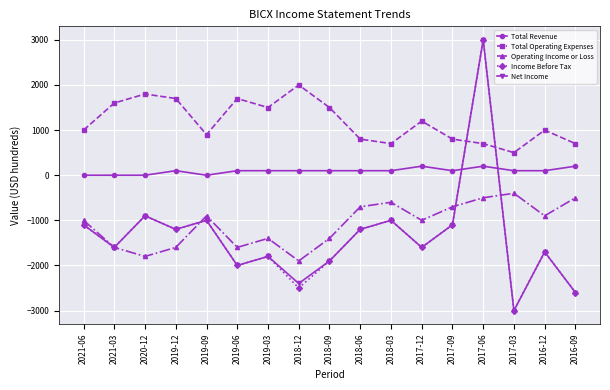

Does the chart display data point markers on the line(s)?

Yes